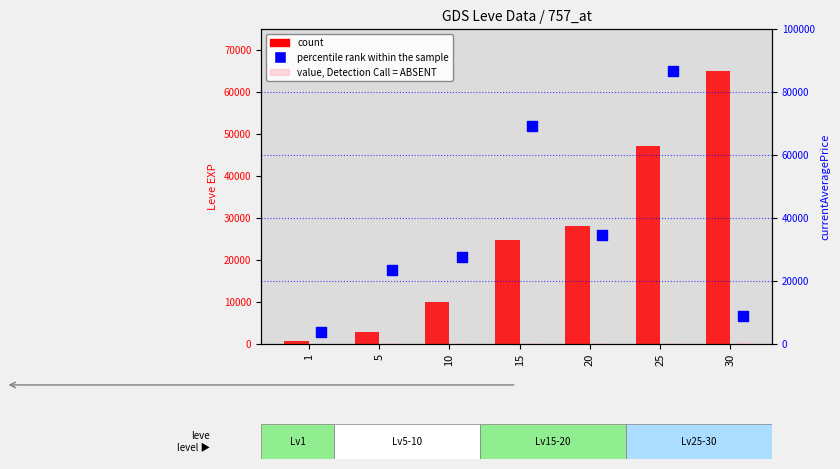

Which series has the largest total across all categories?

percentile rank within the sample